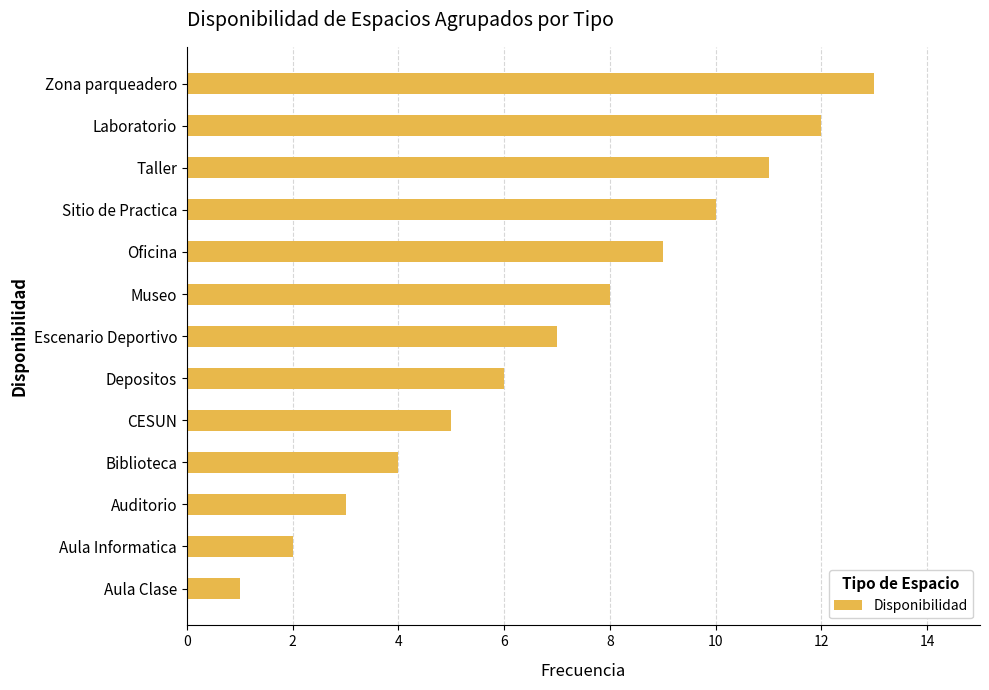

What is the sum of all values?

91